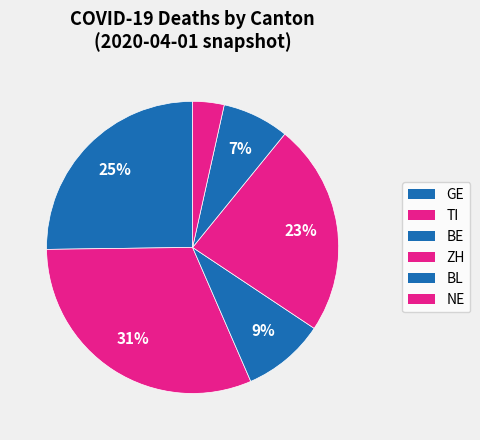

Does BE account for over 50% of the chart?

No